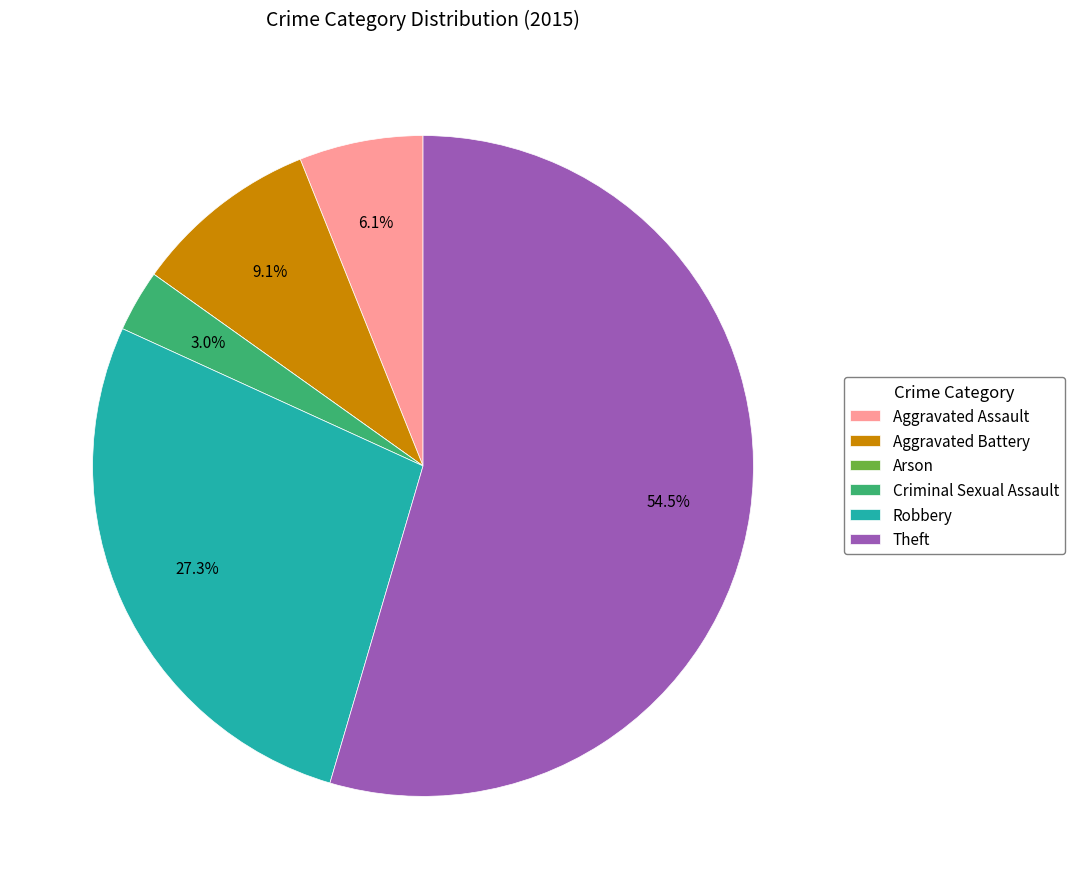

What portion of the pie excludes Theft?

45.5%